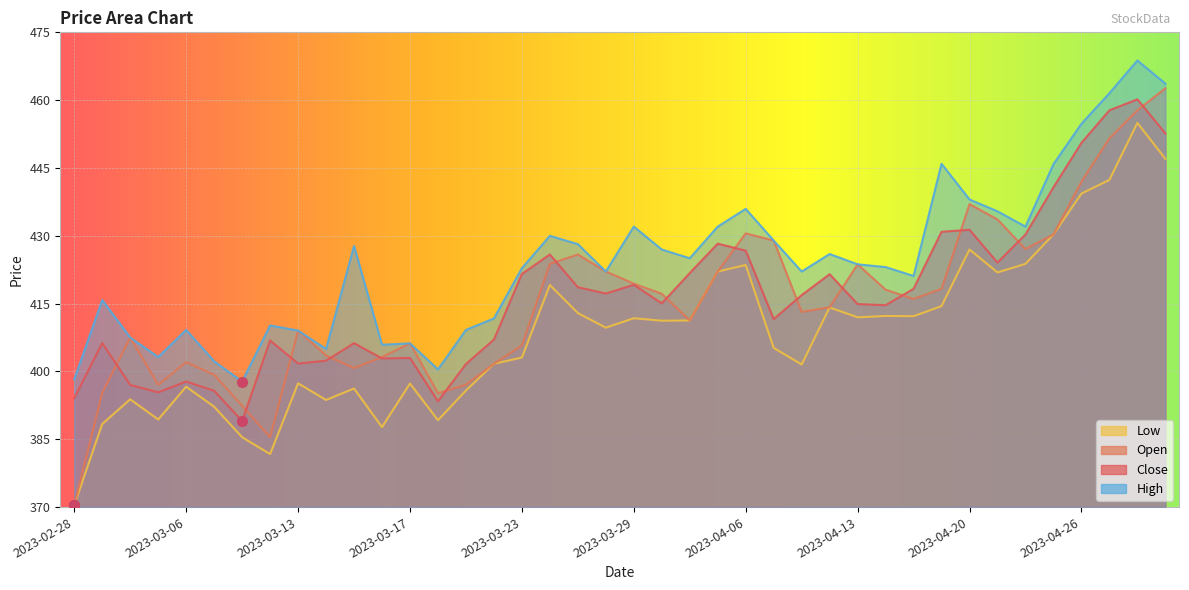

Reading left to right, what are all the values shown in this chart?

Close: 394.1	406.3	397.0	395.4	397.8	395.7	389.0	406.9	401.7	402.4	406.3	402.9	403.0	393.4	401.6	407.1	421.6	425.9	418.6	417.2	419.2	415.1	421.8	428.3	426.7	411.6	416.9	421.5	414.9	414.6	418.3	430.9	431.3	424.1	430.3	440.7	450.6	457.8	460.2	452.6
Open: 370.4	395.3	407.5	397.0	402.0	399.3	392.4	385.4	409.0	403.5	400.8	403.2	406.2	395.2	397.1	401.7	405.8	423.8	425.9	422.1	419.4	417.2	411.3	422.1	430.5	428.9	413.2	414.2	423.7	418.1	416.0	418.3	437.0	433.6	427.1	430.3	442.0	451.6	457.8	462.6
High: 398.3	415.8	407.5	403.2	409.2	402.2	397.8	410.2	409.0	405.0	427.8	405.9	406.2	400.4	409.2	411.7	422.8	430.0	428.2	422.1	432.0	427.0	425.0	432.0	435.9	428.9	422.1	426.0	423.7	423.1	421.1	445.9	438.0	435.4	432.0	445.8	454.8	461.5	468.8	463.7
Low: 370.4	388.4	393.8	389.4	396.6	392.2	385.4	381.7	397.4	393.7	396.2	387.7	397.3	389.2	395.8	401.7	403.1	419.1	412.9	409.7	411.8	411.2	411.3	422.1	423.5	405.2	401.5	414.1	412.0	412.3	412.2	414.4	427.0	421.9	423.8	430.3	439.3	442.4	455.0	447.0